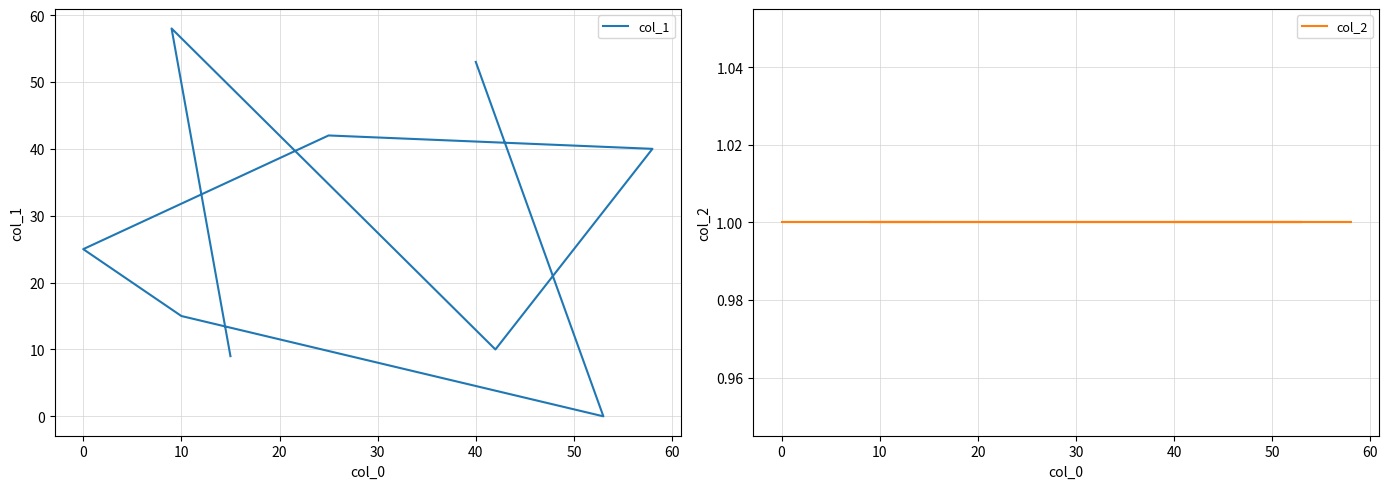

What is the highest value of the col_2 series?

1